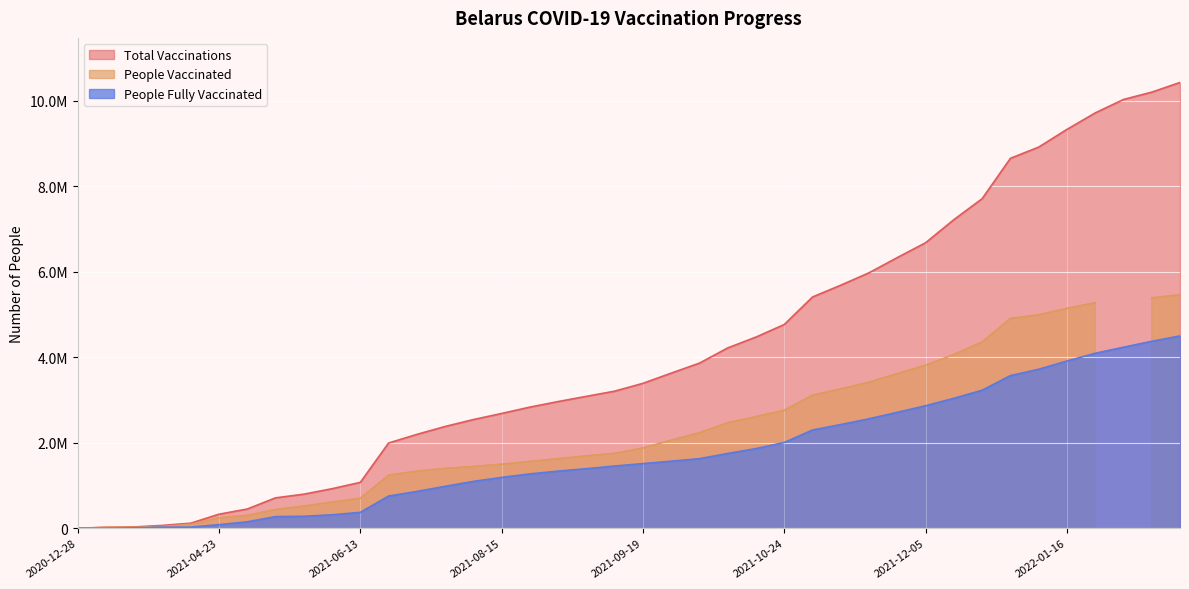

Which category has the lowest value across all series?

2020-12-28